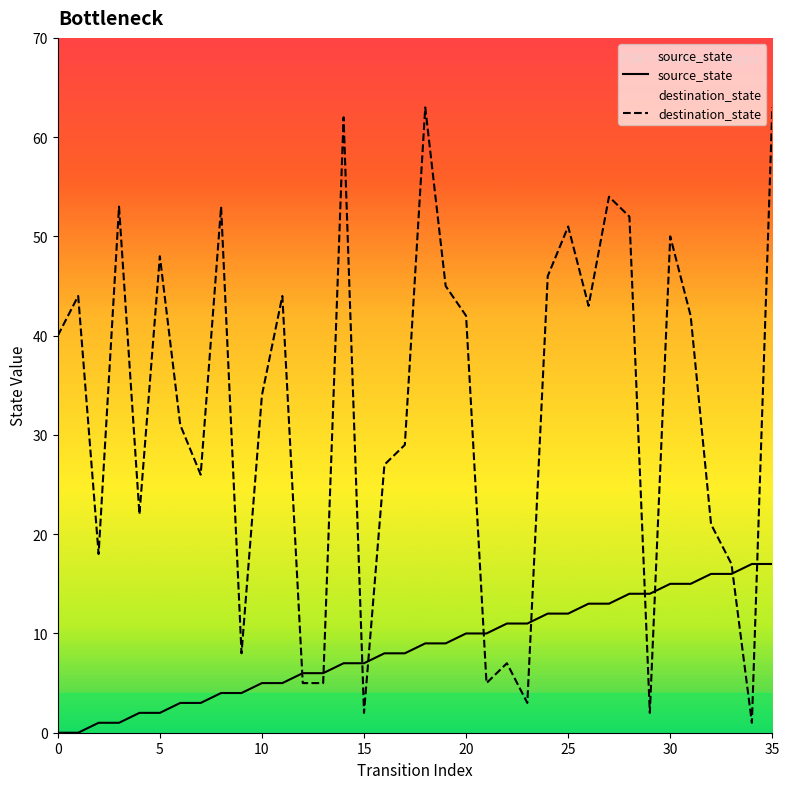

What is the sum of all destination_state values?

1158